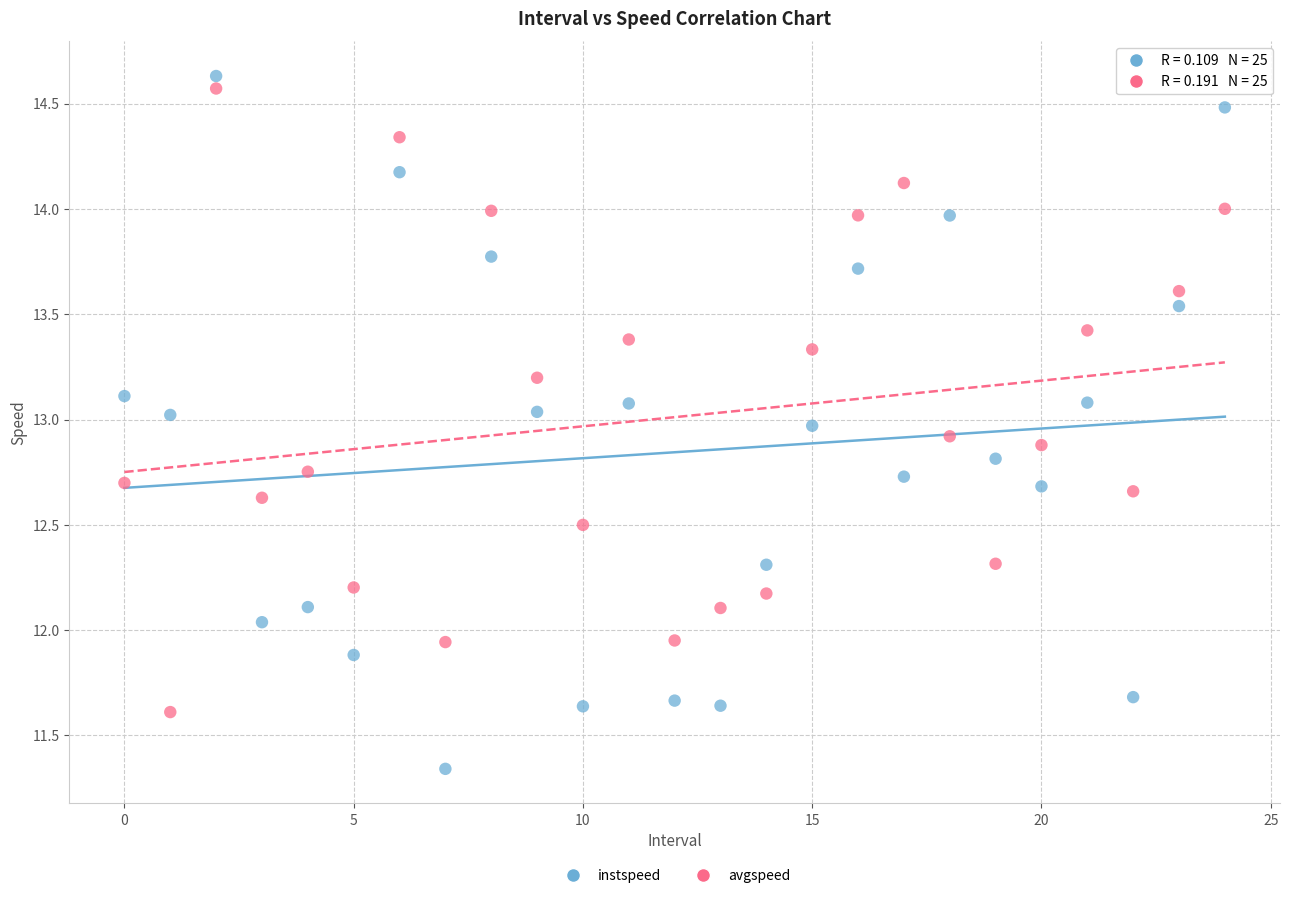

Which series reaches the maximum Y coordinate?

instspeed